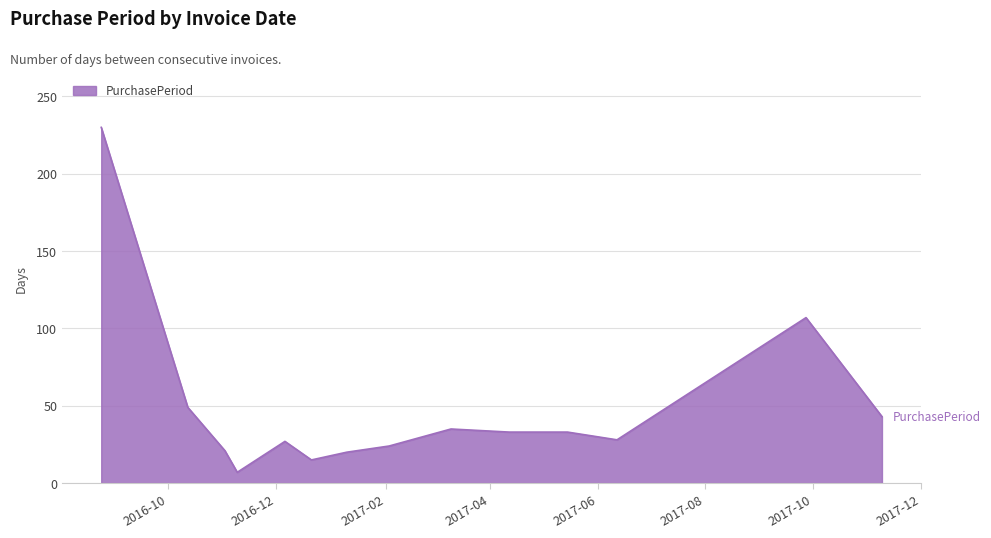

What is the minimum value shown in the chart?

7